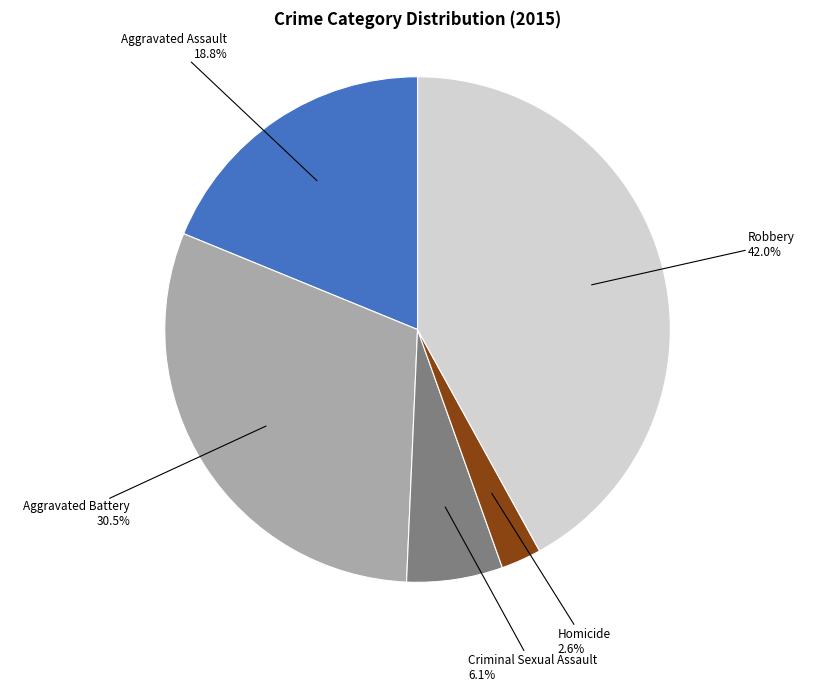

Is there any slice that represents more than half of the pie?

No